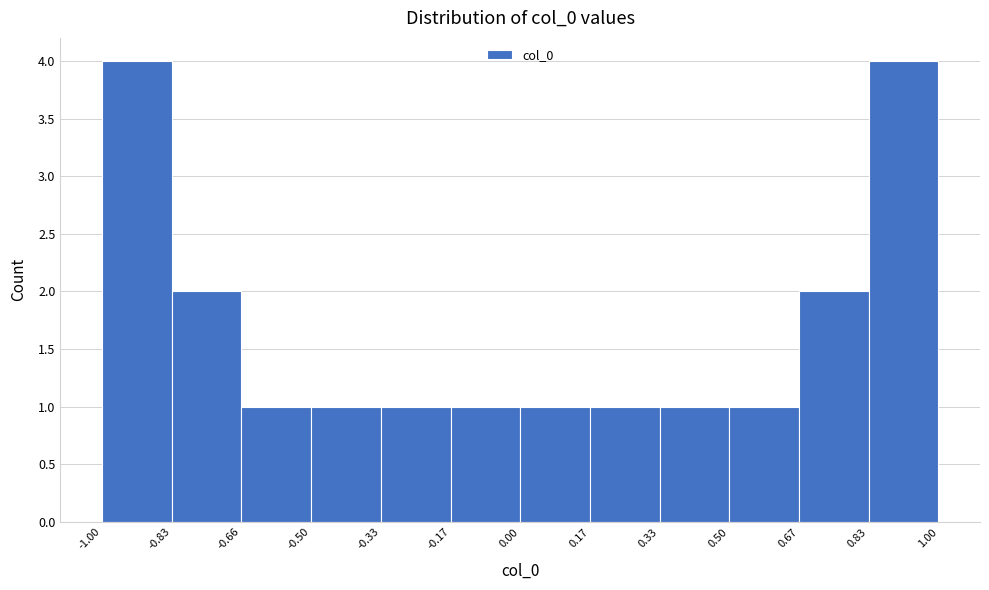

What is the height of the bar covering -0.50 to -0.33 on the x-axis? The values are not printed on the chart, so give them approximately, as read against the axis.

1